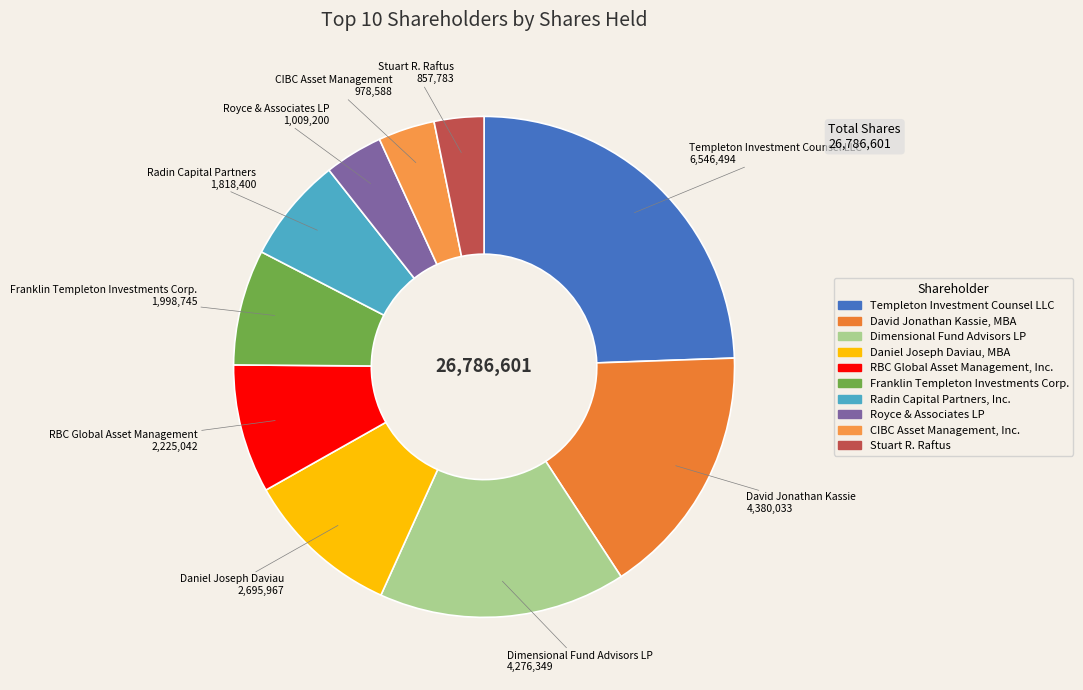

The Royce & Associates LP slice represents 4% of the pie. True or false?

True